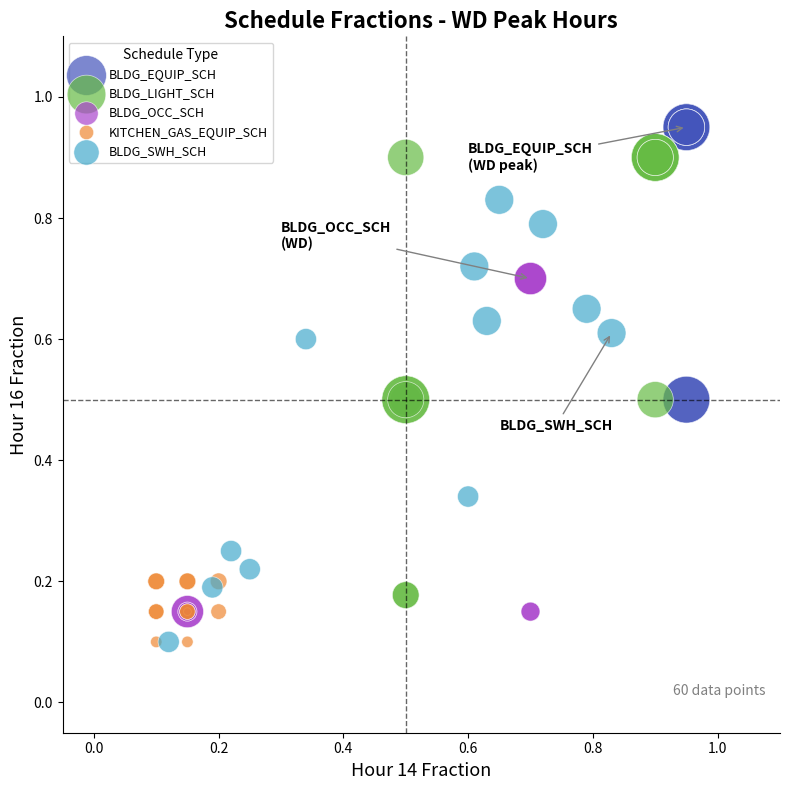

Which series reaches the maximum Y coordinate?

BLDG_EQUIP_SCH